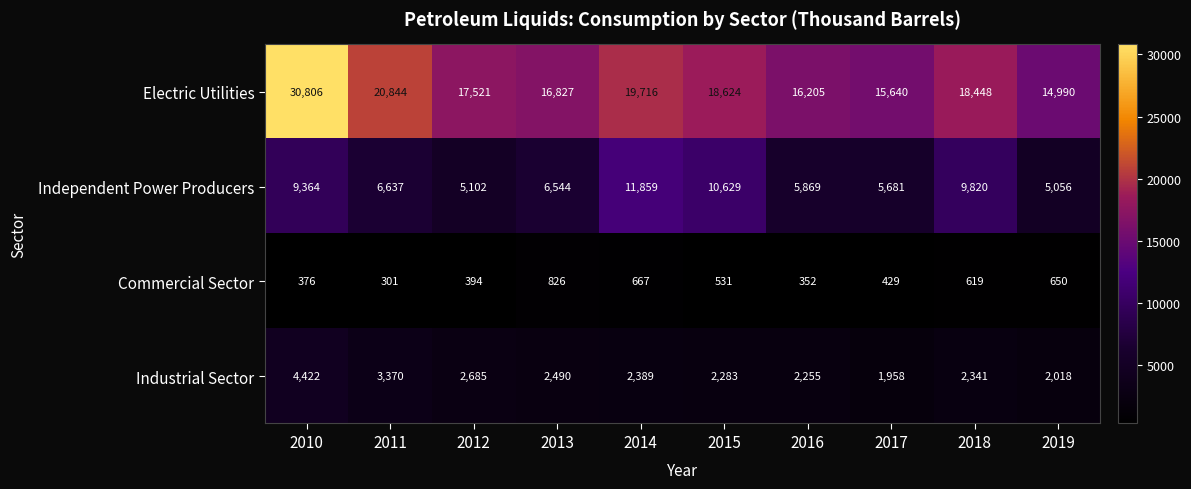

The Independent Power Producers series shows 10968 at 2013. True or false?

False